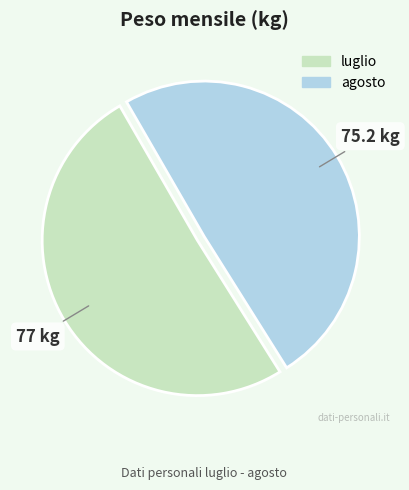

How many slices are in this pie chart?

2